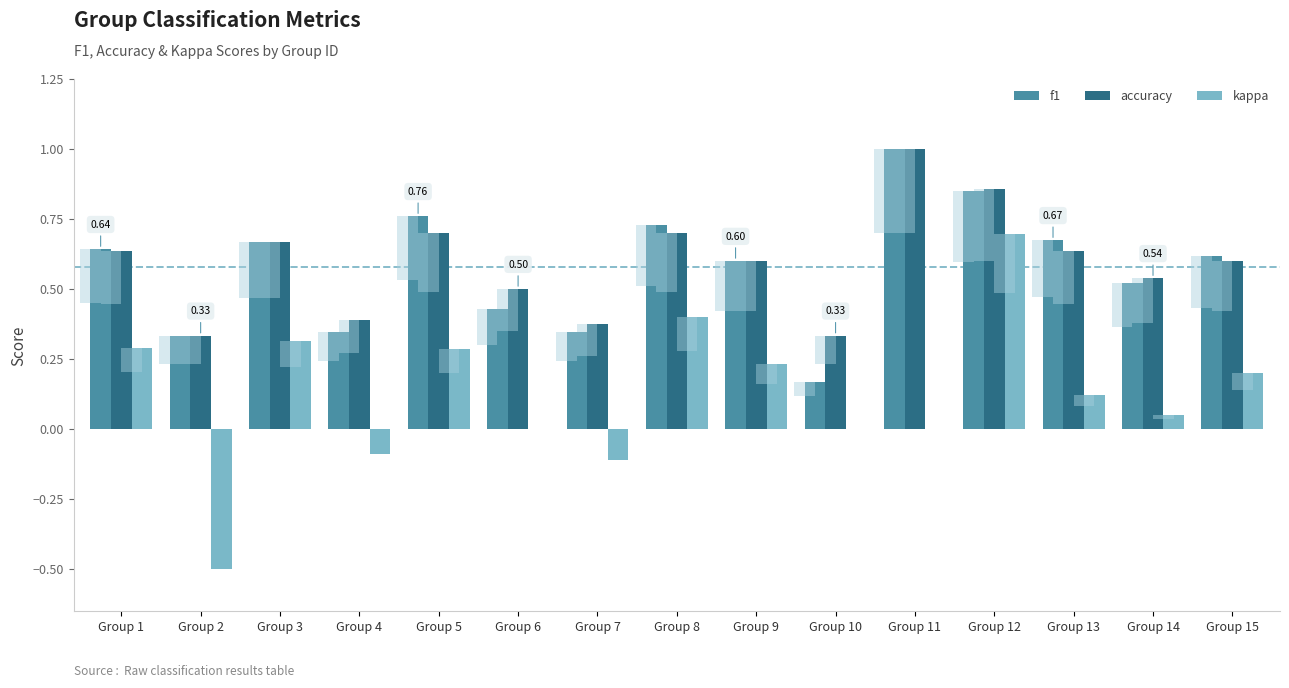

What is the approximate value of accuracy at Group 9?

0.6